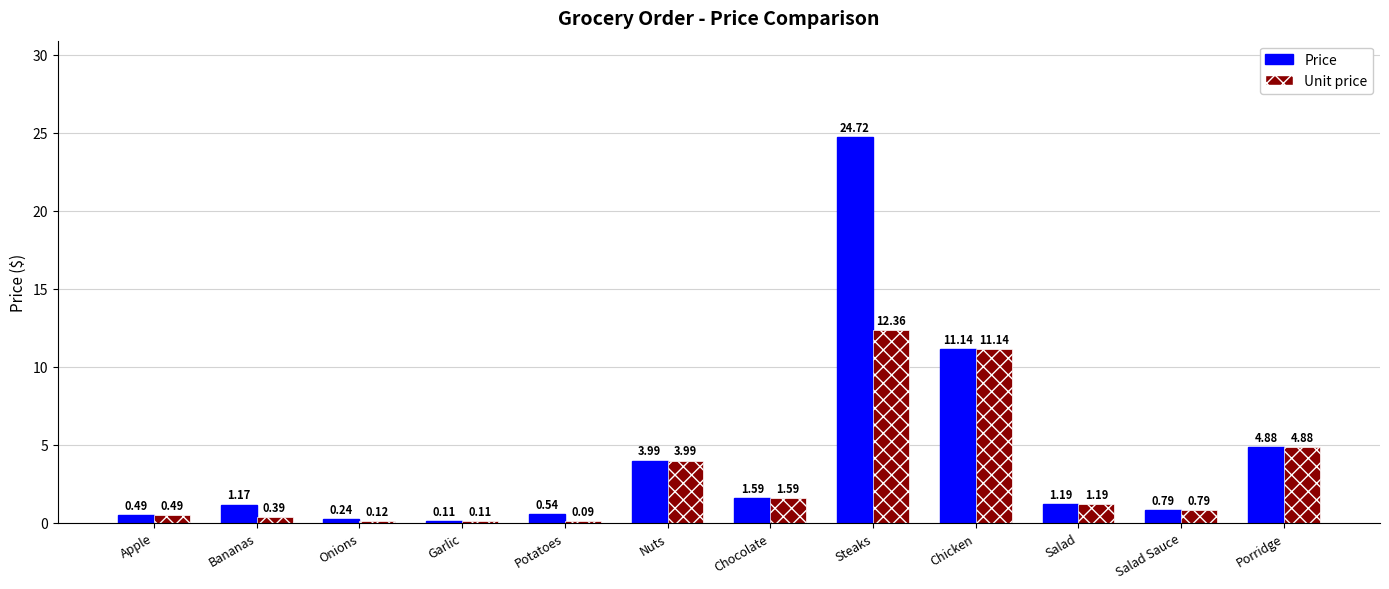

How many categories are shown in the chart?

12